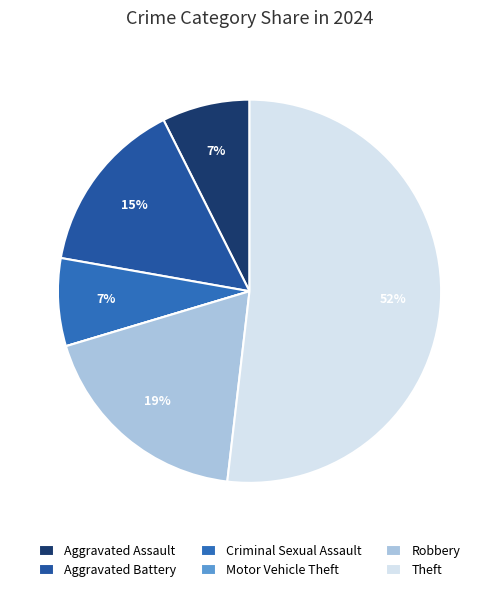

To the nearest percent, what is the average slice percentage?

17%